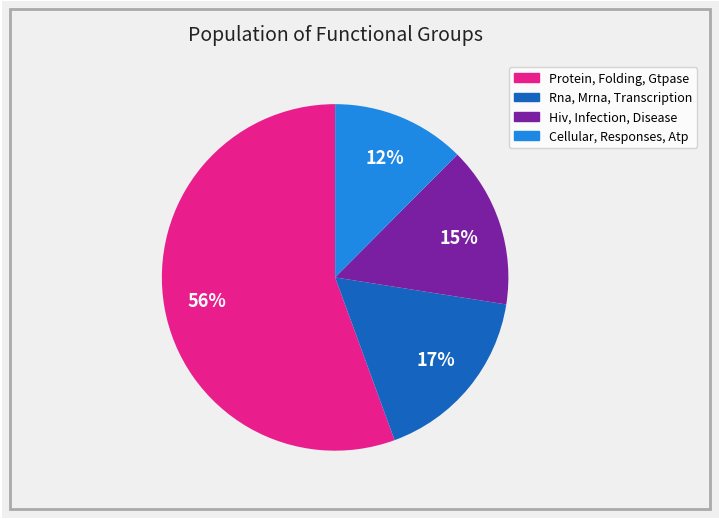

The Cellular, Responses, Atp slice represents 1% of the pie. True or false?

False